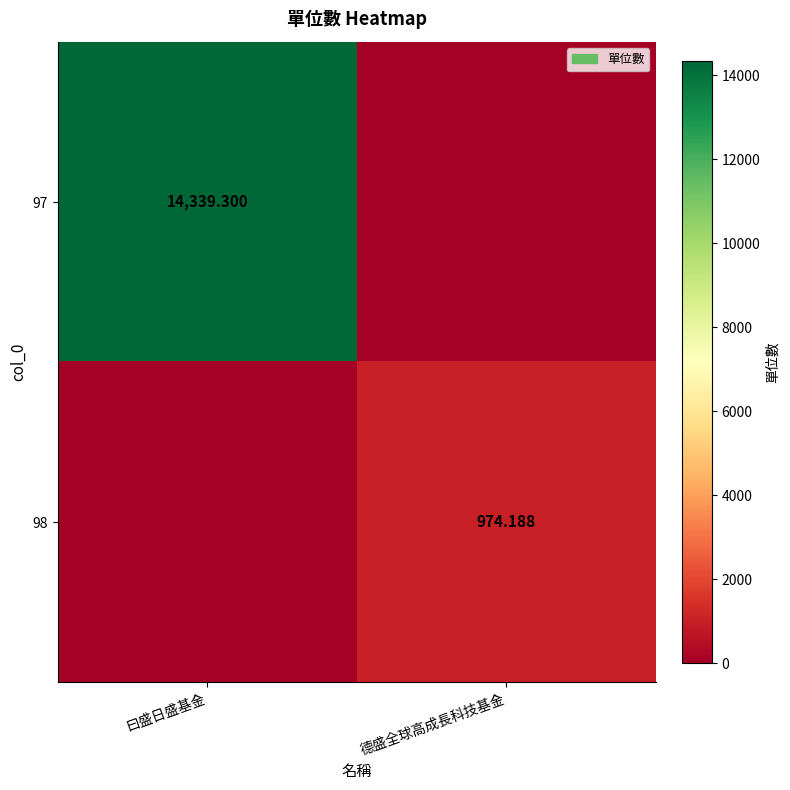

Which series has the largest range (max minus min)?

97